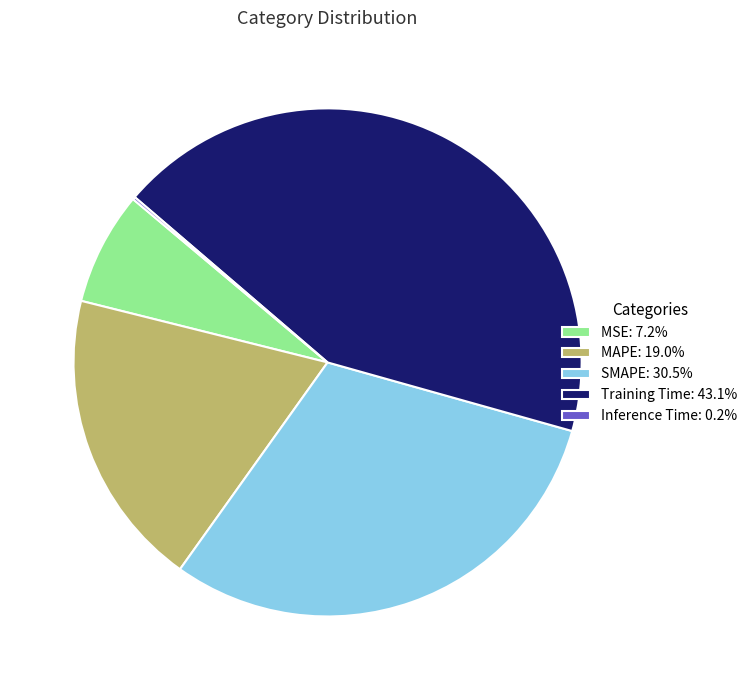

Combined, do SMAPE: 30.5% and Training Time: 43.1% account for over 50%?

Yes